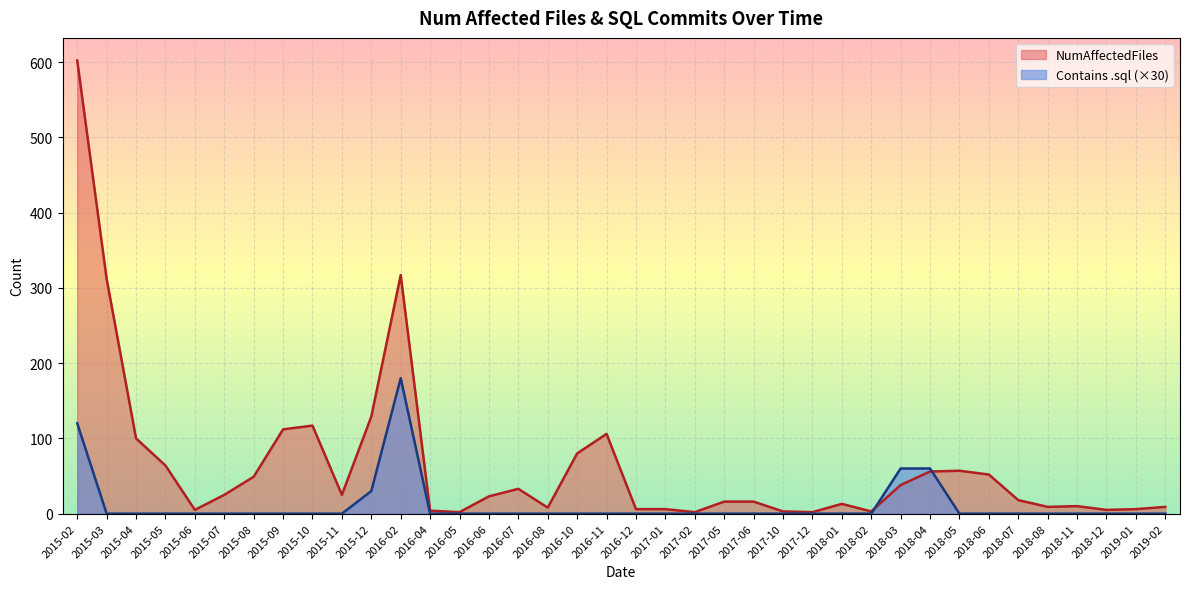

How many lines are shown in the chart?

2